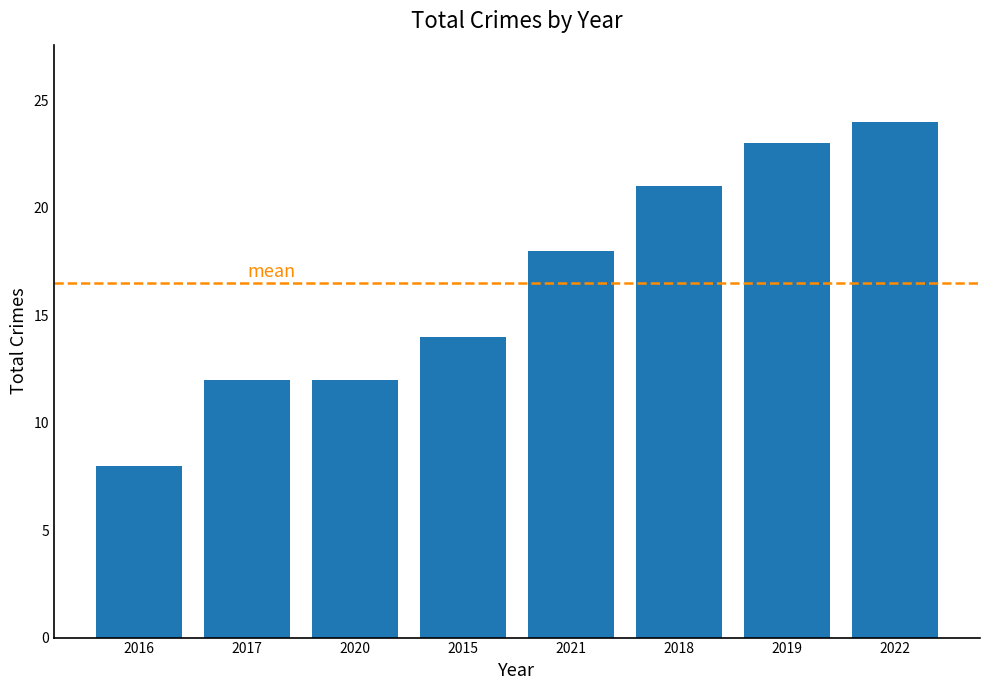

Which label corresponds to the largest value in the chart?

2022